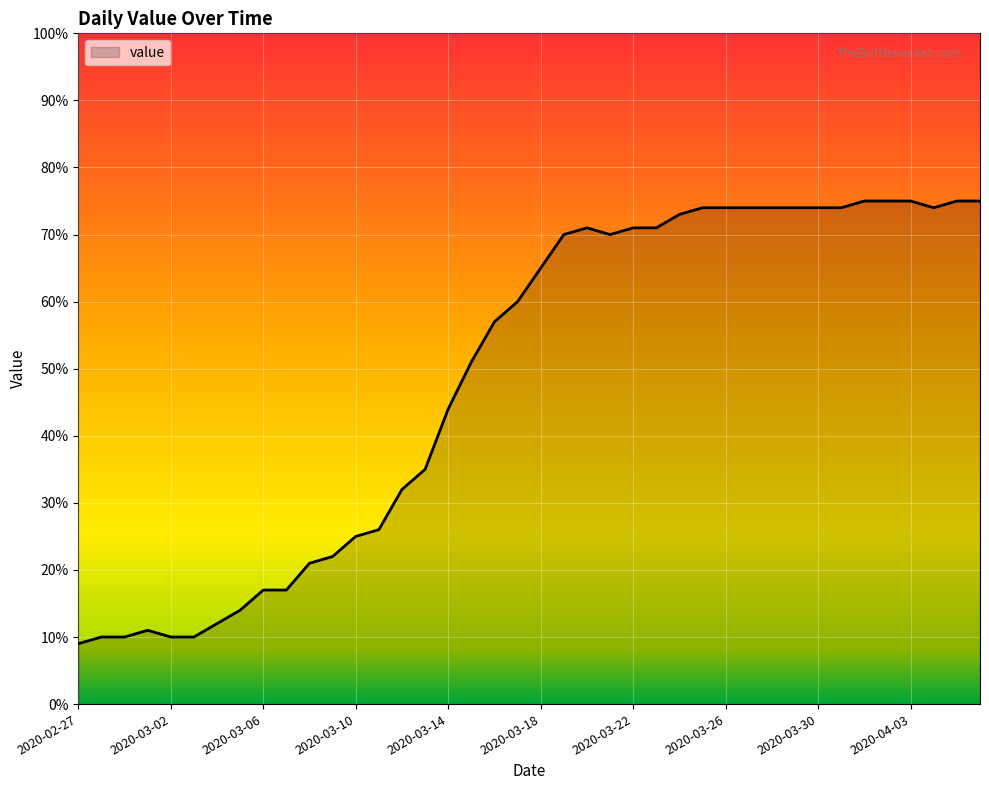

Does the chart have visible grid lines?

Yes